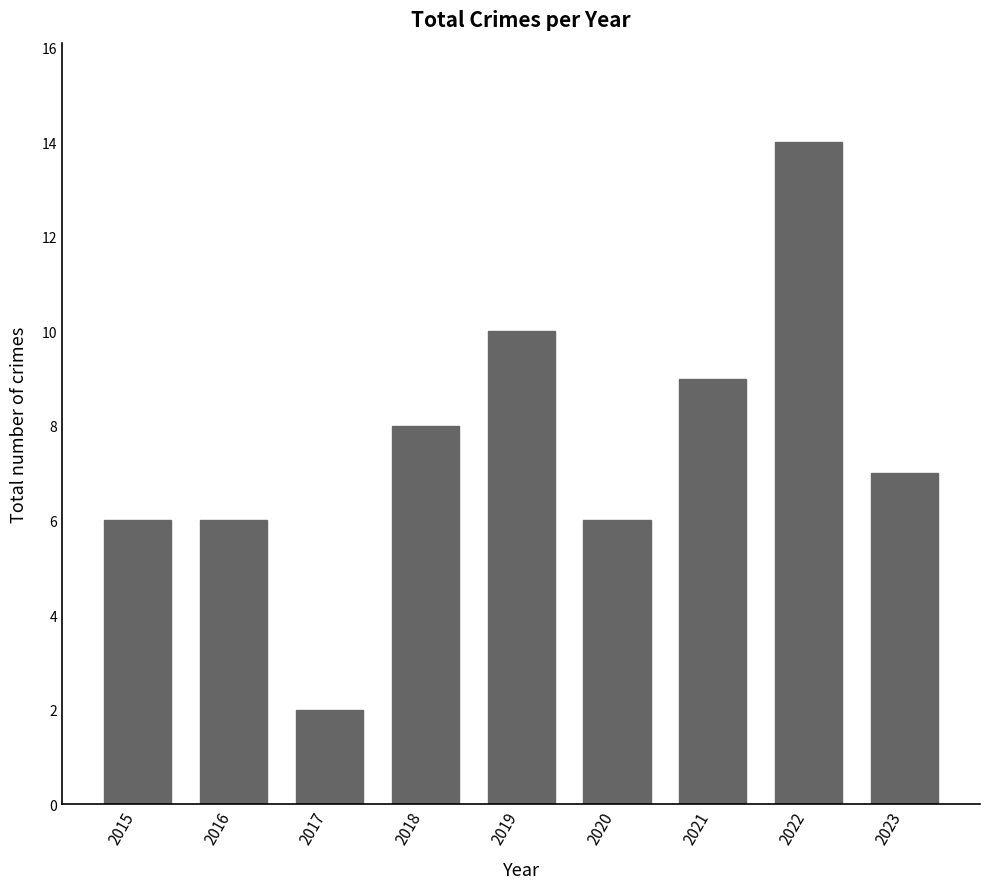

What is the maximum value shown in the chart?

14